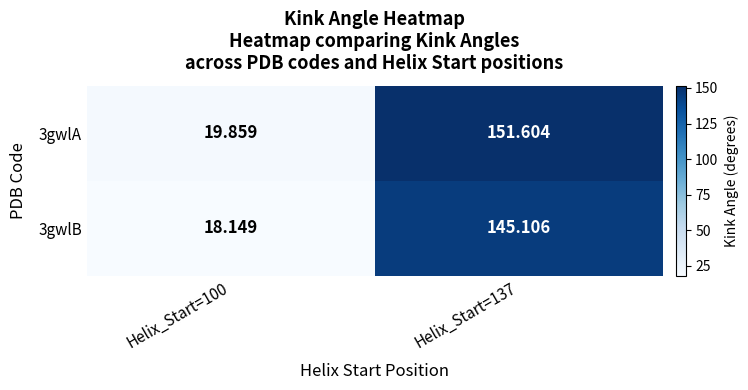

Is the value of 3gwlB at Helix_Start=137 greater than the value of 3gwlA at Helix_Start=100?

Yes